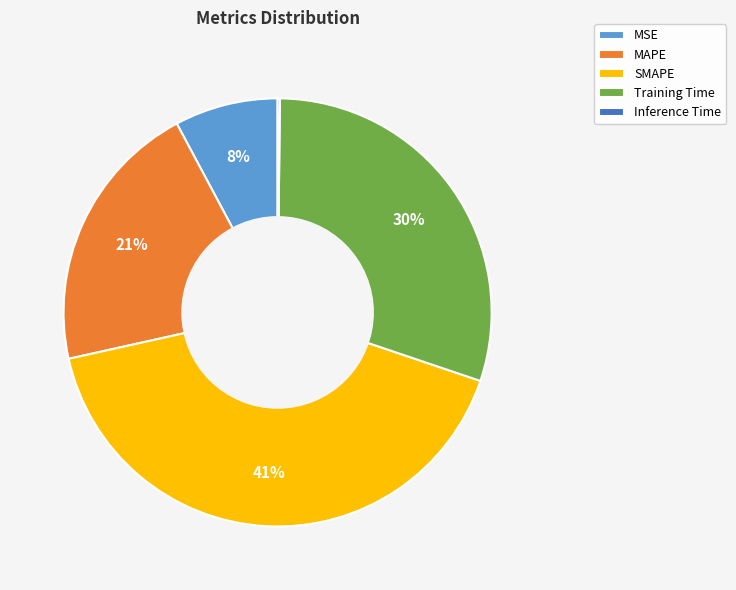

To the nearest percent, what percentage of the pie is MSE?

8%